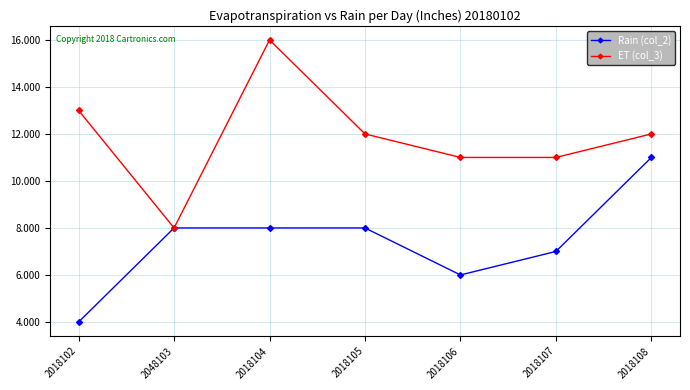

What position from the left is 2018106?

5